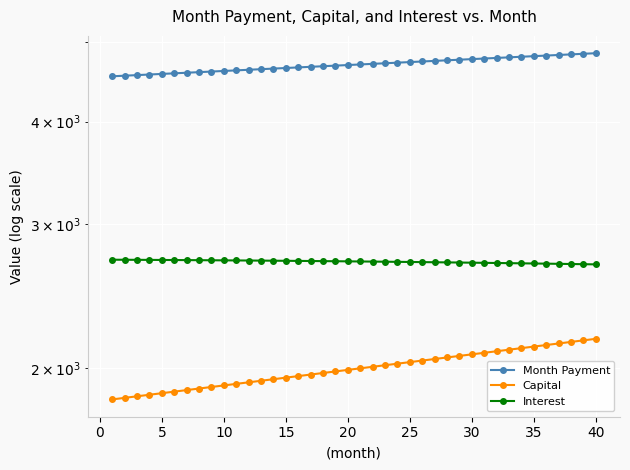

True or false: Interest and Month Payment intersect in this chart.

False